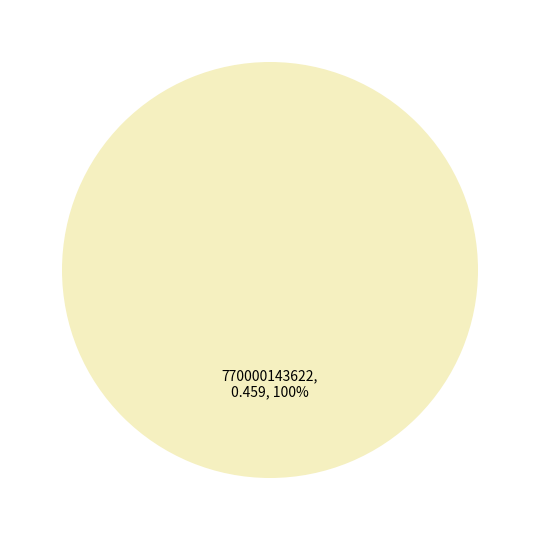

How many segments does this pie chart have?

1